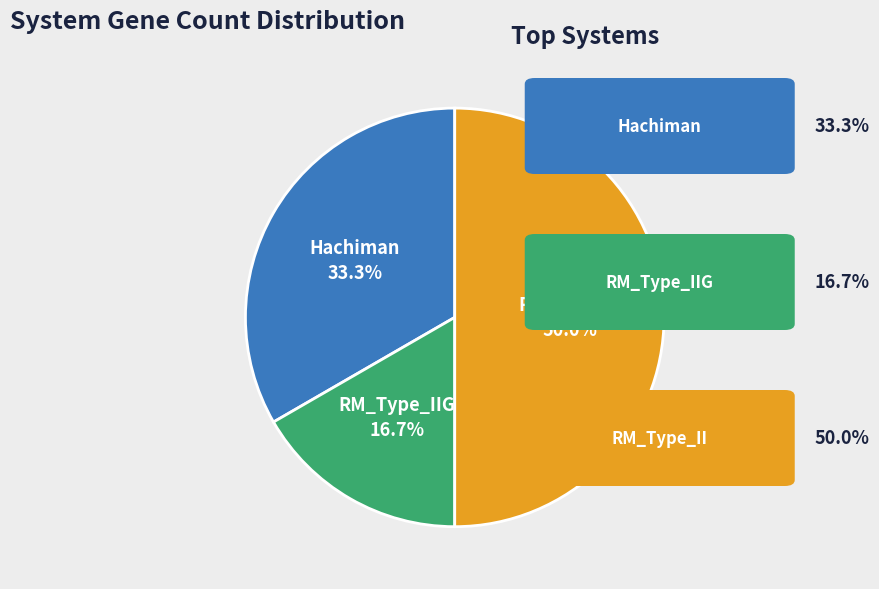

Count the number of slices in the pie.

3